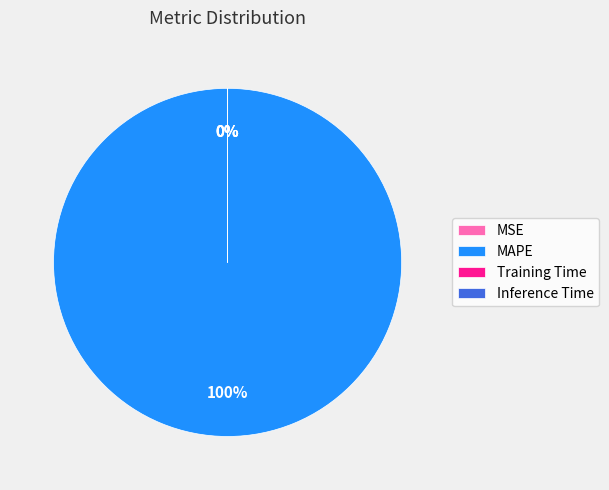

What percentage is the MAPE slice, to the nearest percent?

100%